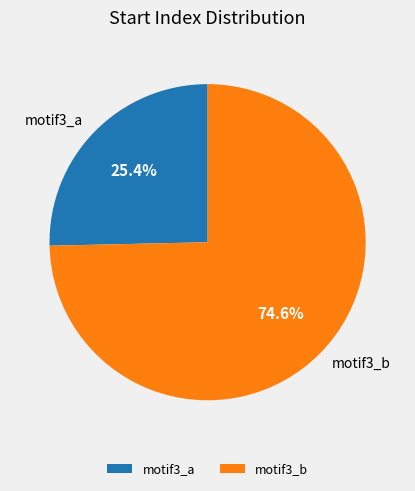

Is there any slice that represents more than half of the pie?

Yes